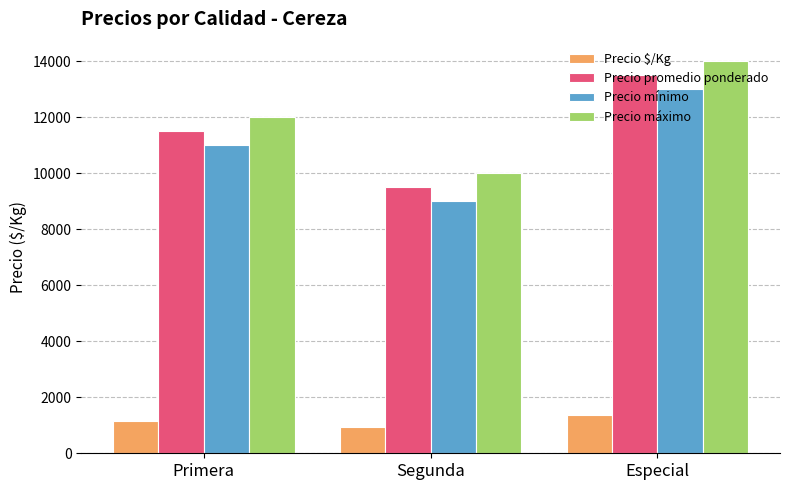

What value does the Precio máximo series have at Segunda, to the nearest 10?

10000